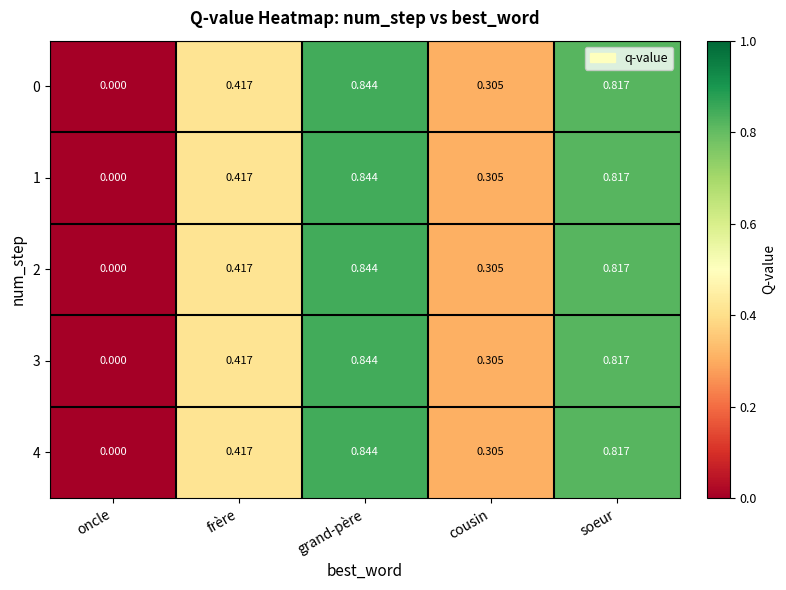

At which category is the sum across all series the highest?

grand-père